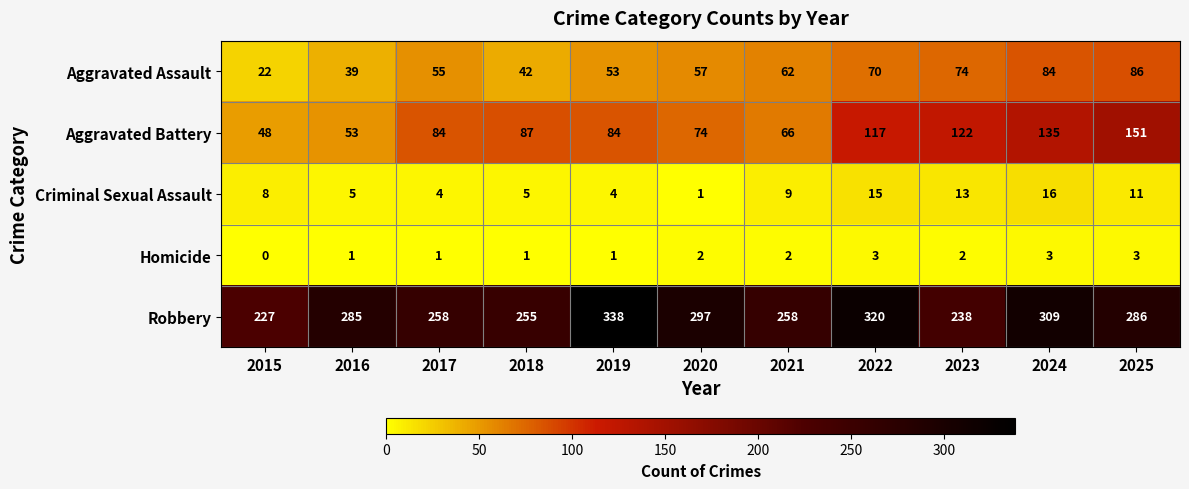

Which category has the highest value in the Robbery series?

2019